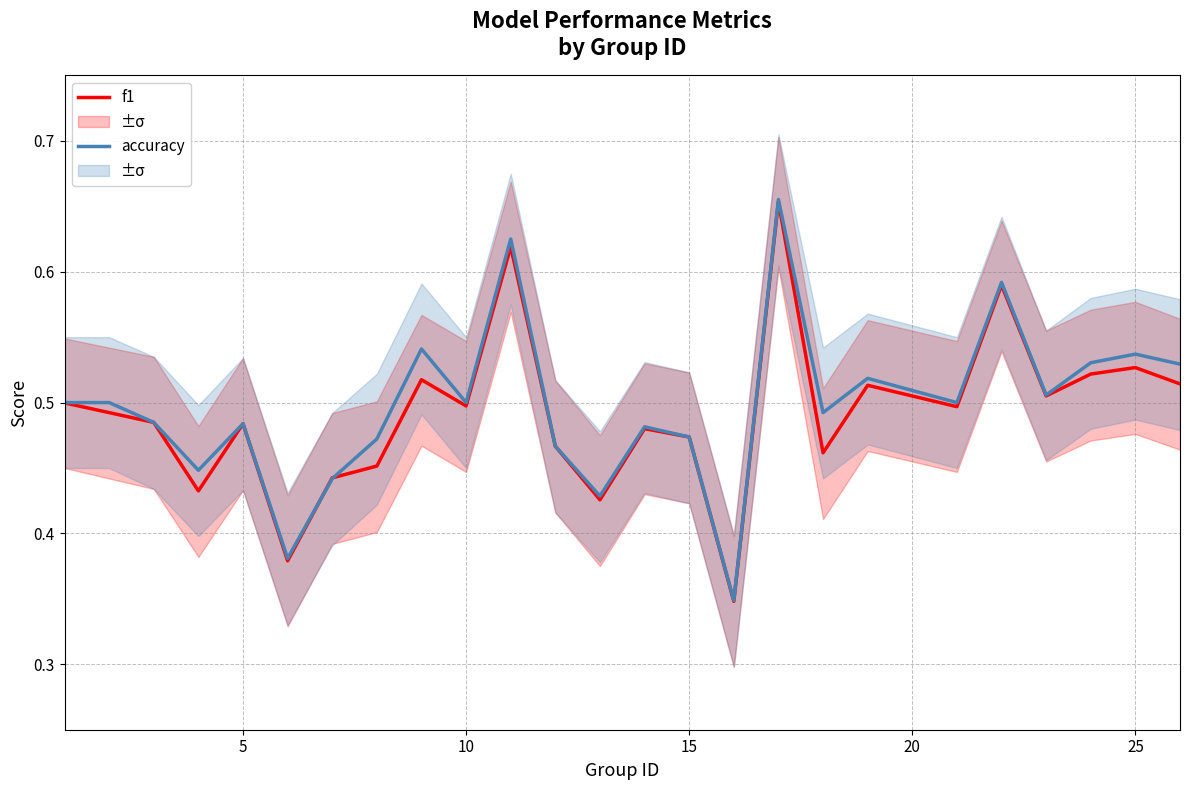

What is the total value across all series at 5?

1.0